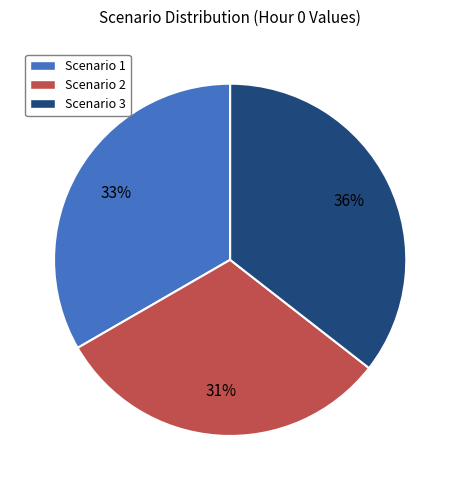

The Scenario 3 slice represents 24% of the pie. True or false?

False